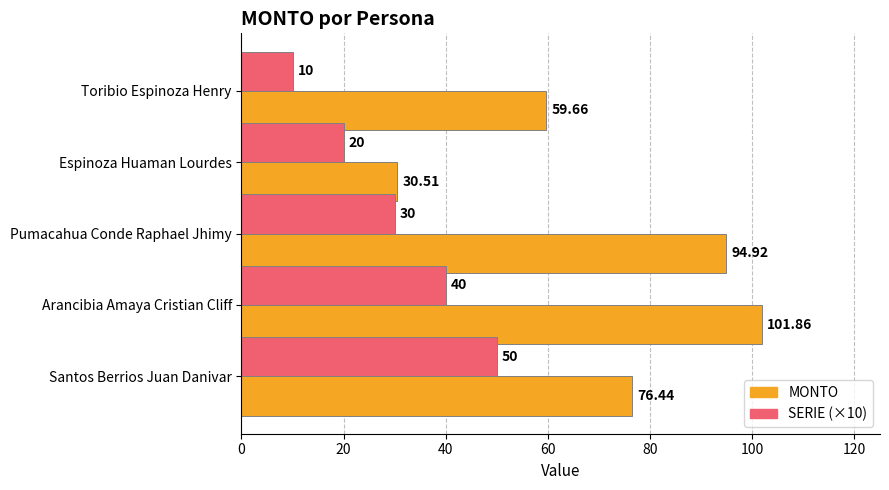

Rank the categories by MONTO value from lowest to highest.

Espinoza Huaman Lourdes, Toribio Espinoza Henry, Santos Berrios Juan Danivar, Pumacahua Conde Raphael Jhimy, Arancibia Amaya Cristian Cliff